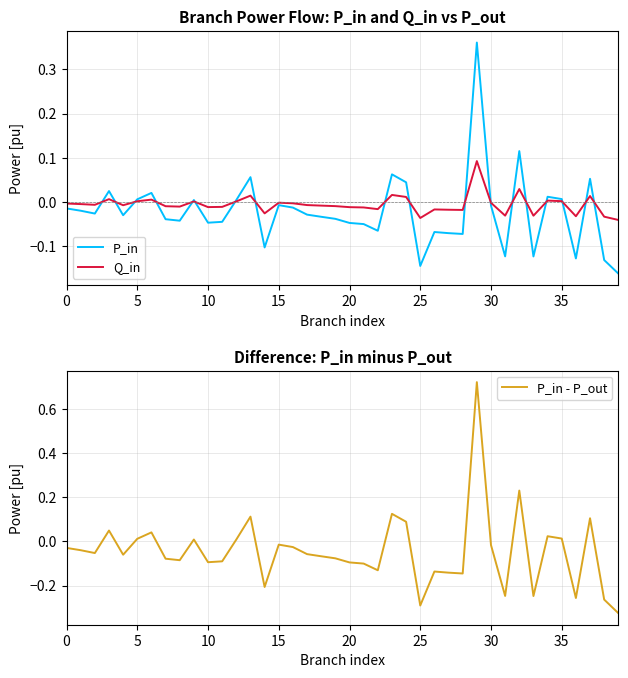

At which category is the sum across all series the highest?

29